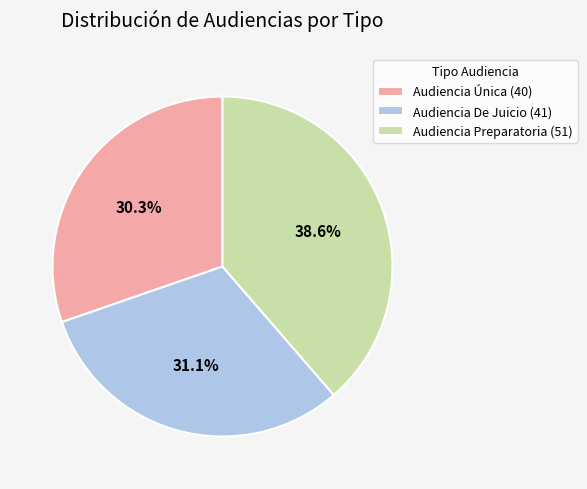

The Audiencia De Juicio slice represents 31% of the pie. True or false?

True